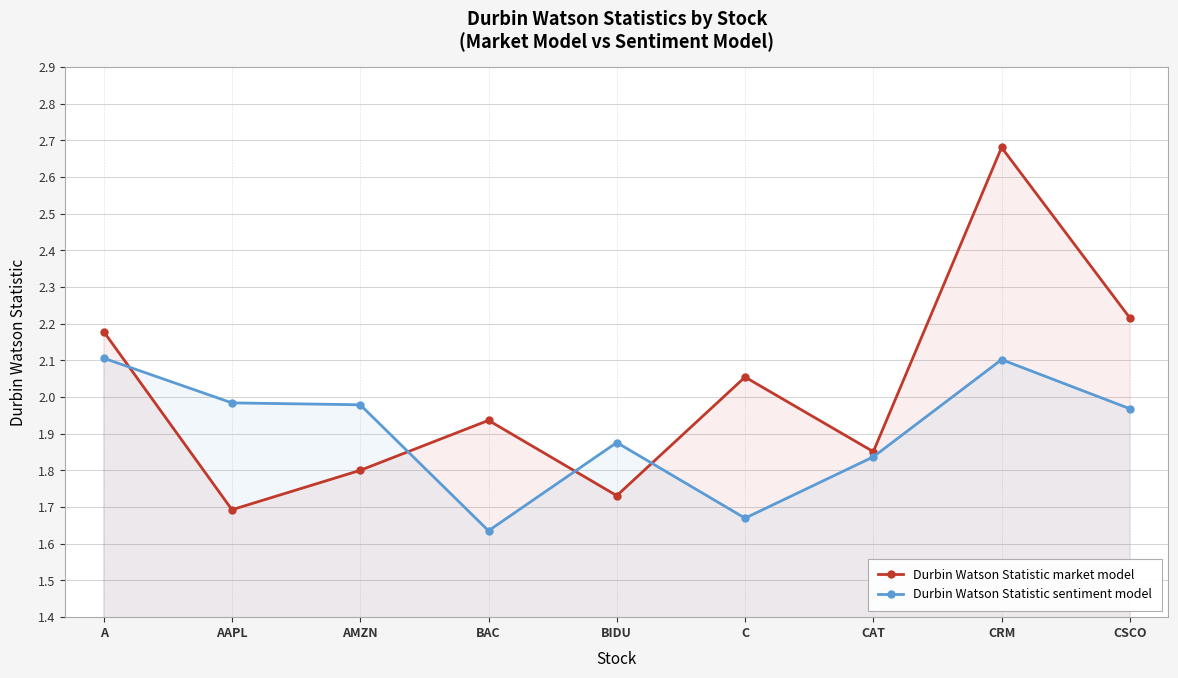

List the series in order of their peak value, lowest first.

Durbin Watson Statistic sentiment model, Durbin Watson Statistic market model